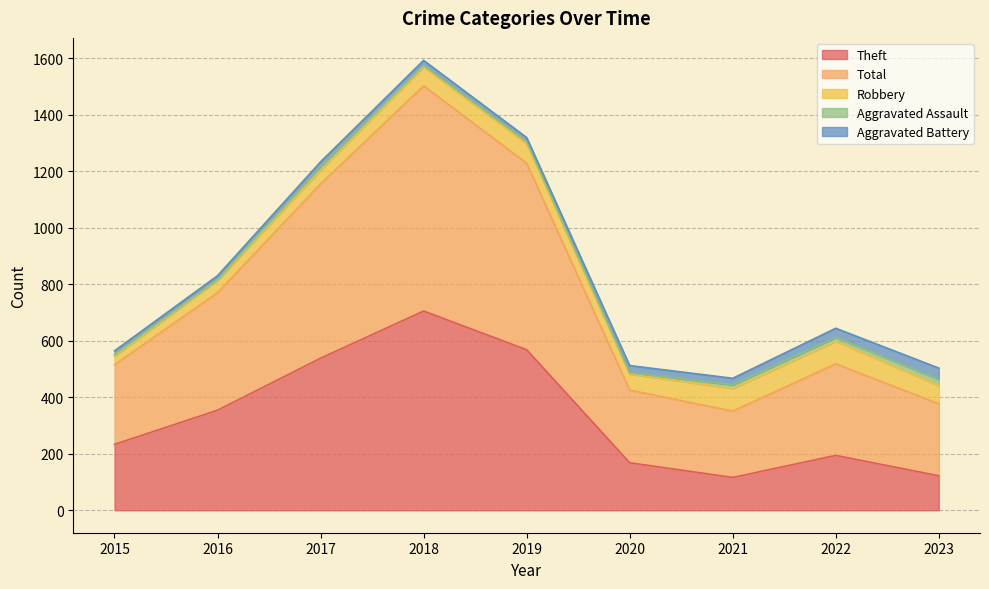

At which label does Robbery reach its peak?

2021